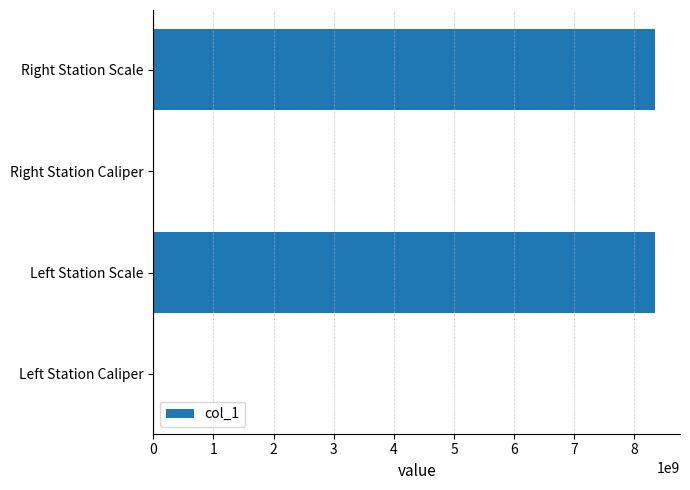

Does the chart contain stacked bars?

No